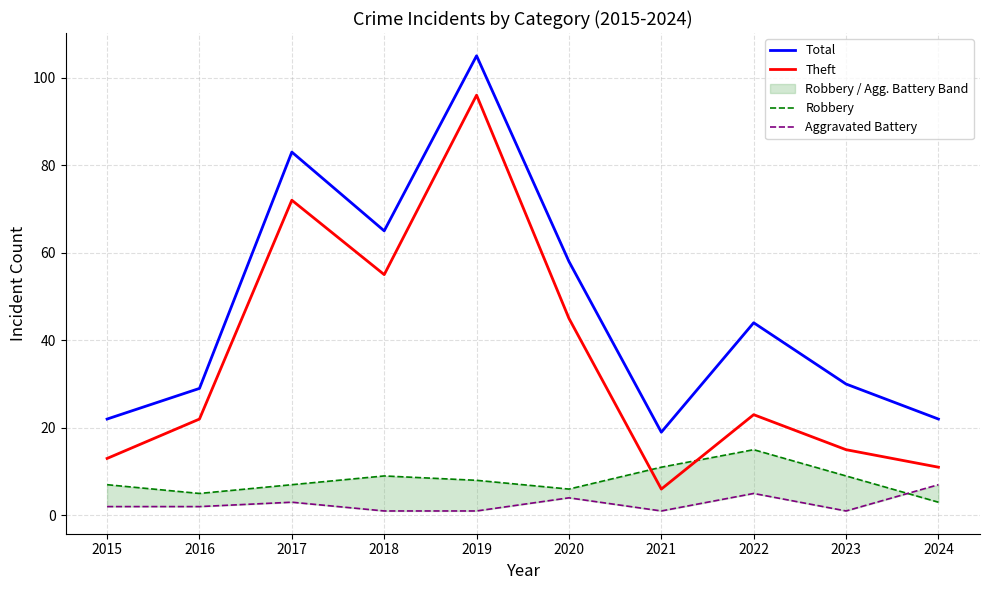

What is the average value of the Aggravated Battery series?

3